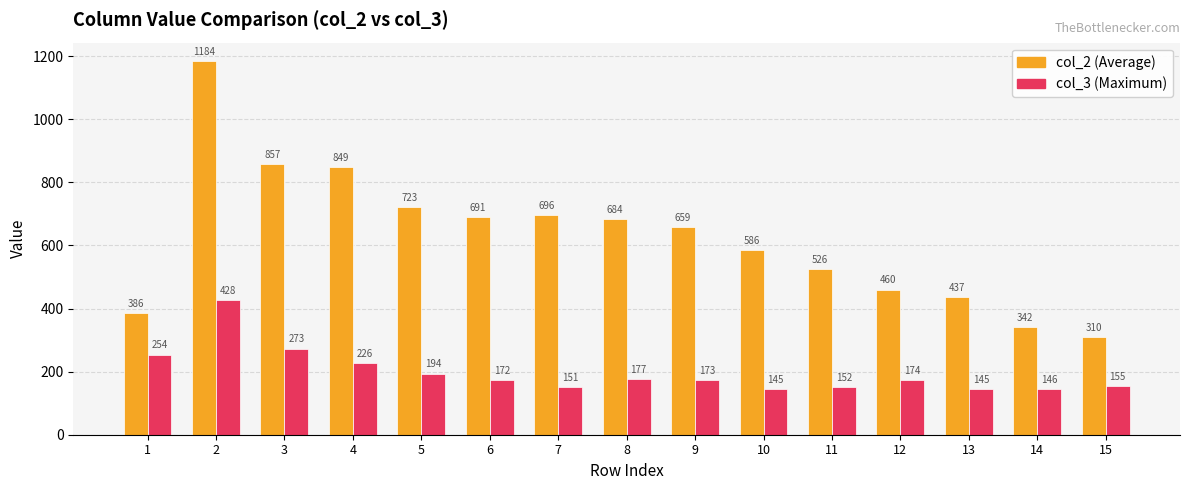

Is it true that col_3 (Maximum) equals 76 at 1?

False